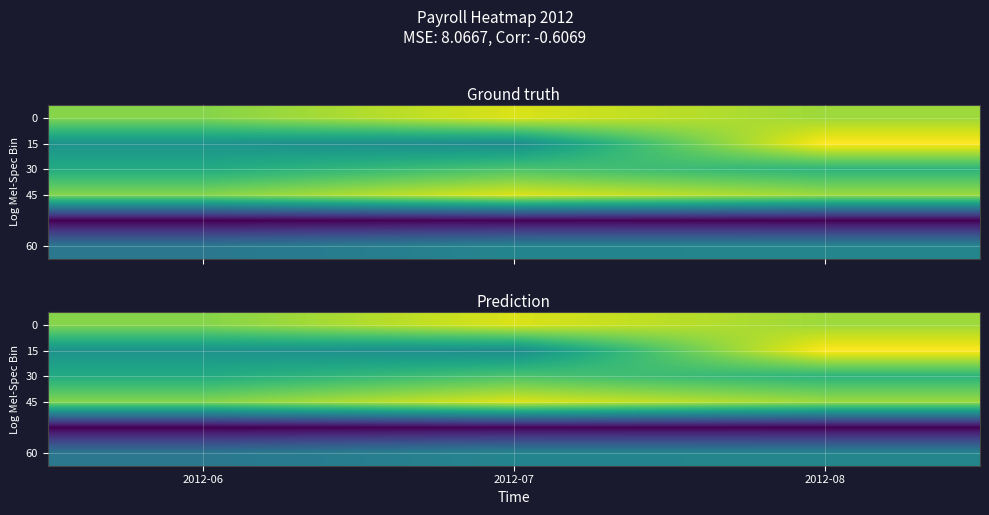

What is the smallest value displayed?

199.3